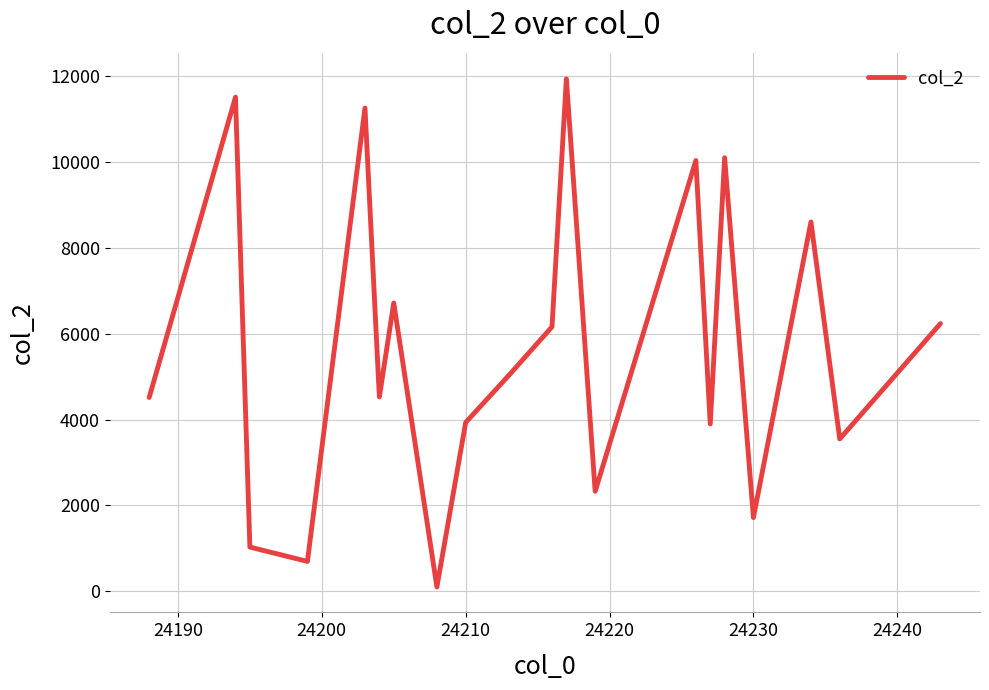

What is the sum of all values?

113943